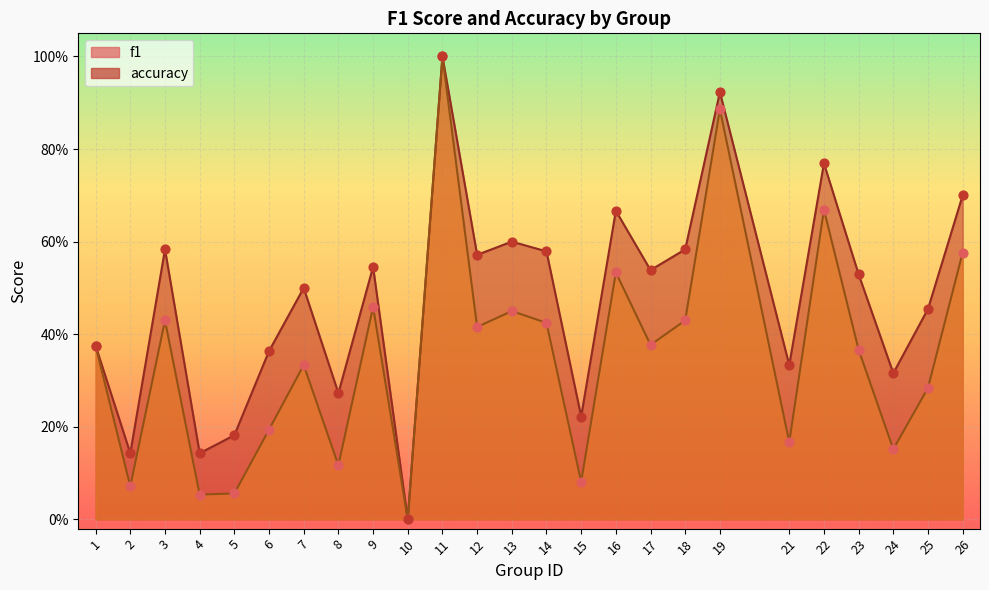

Which series contains the highest Y value?

f1